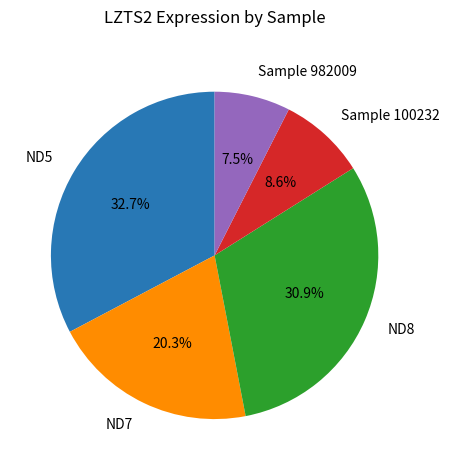

What percentage do Sample 982009 and Sample 100232 together represent?

16.1%